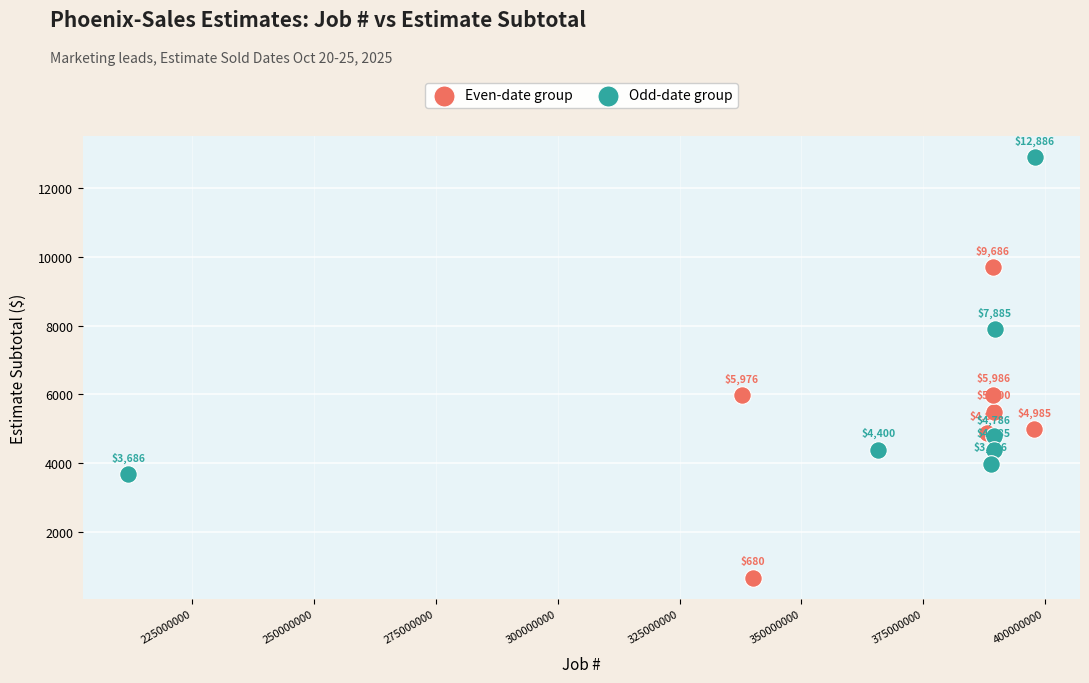

Which series has the widest spread of Y values?

Odd-date group